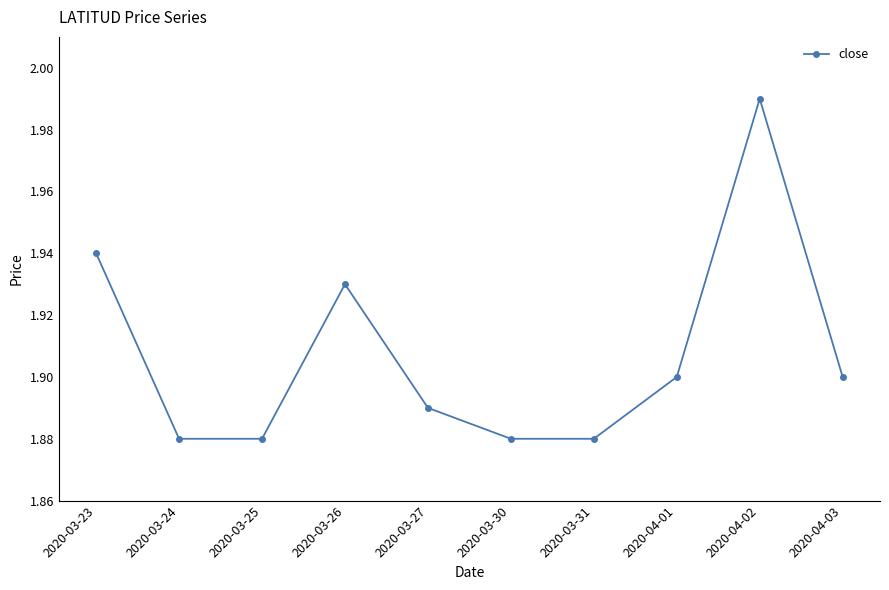

Is it true that the value at 2020-03-26 is 2.7?

False